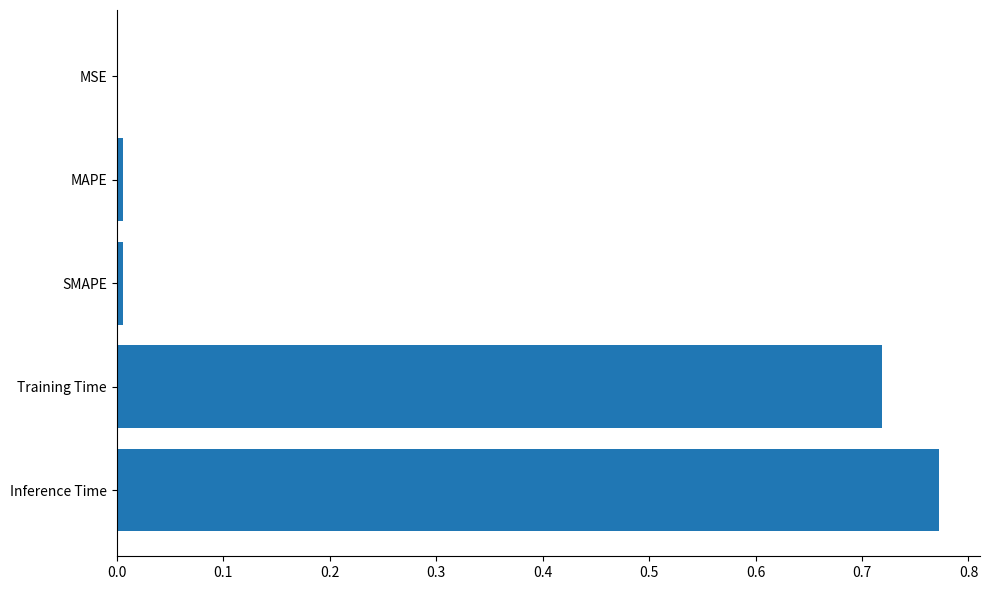

The value at SMAPE is 0.0. True or false?

True